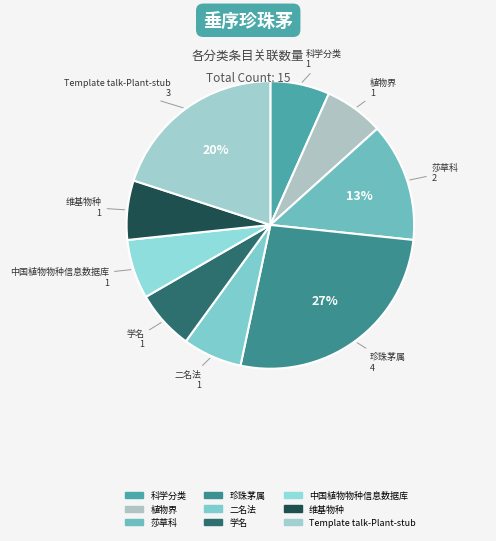

What is the ratio of the value at 植物界 to the value at 维基物种?

1.0